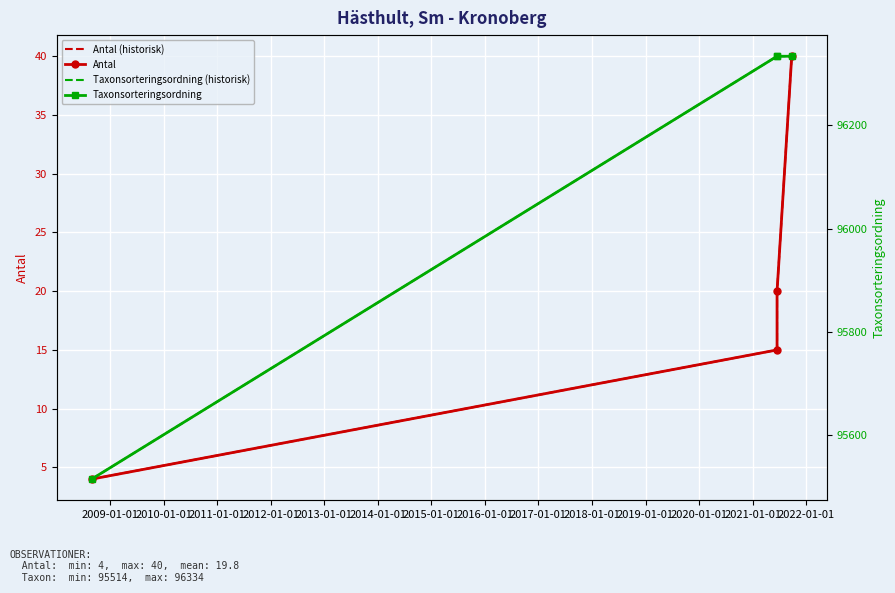

True or false: Antal has a value of 53 at 2011-01-01.

False